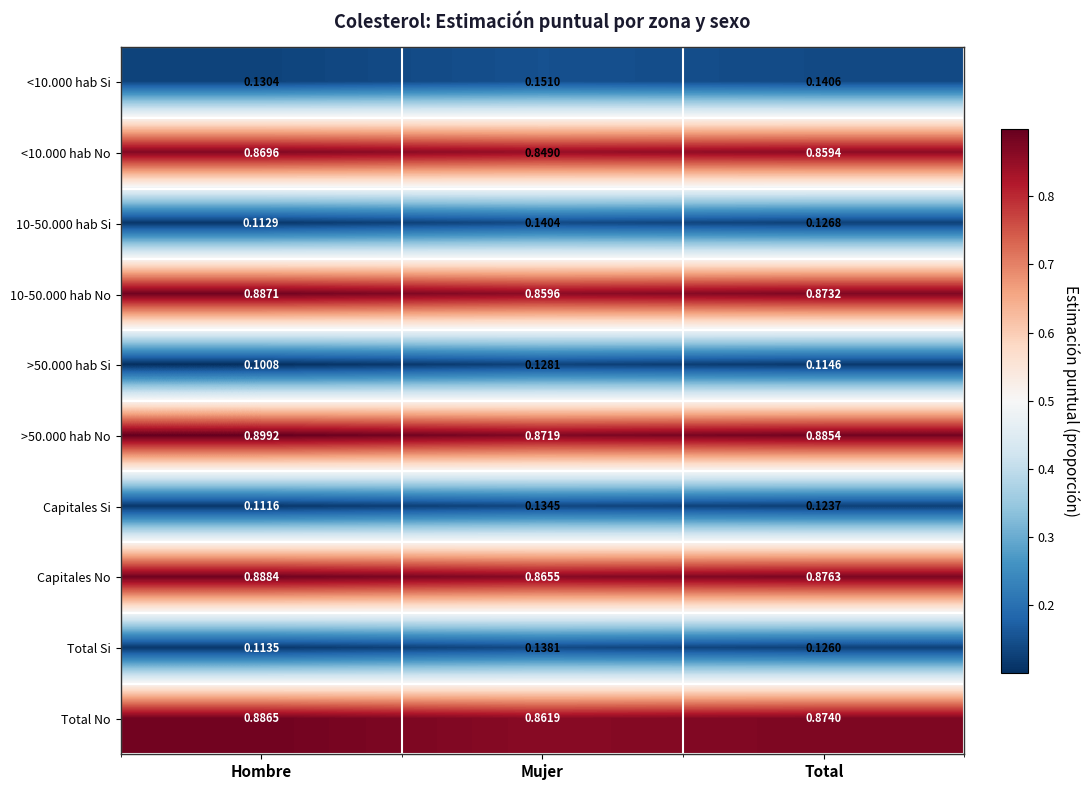

Rank the series by their maximum value, from highest to lowest.

>50.000 hab No, Capitales No, 10-50.000 hab No, Total No, <10.000 hab No, <10.000 hab Si, 10-50.000 hab Si, Total Si, Capitales Si, >50.000 hab Si